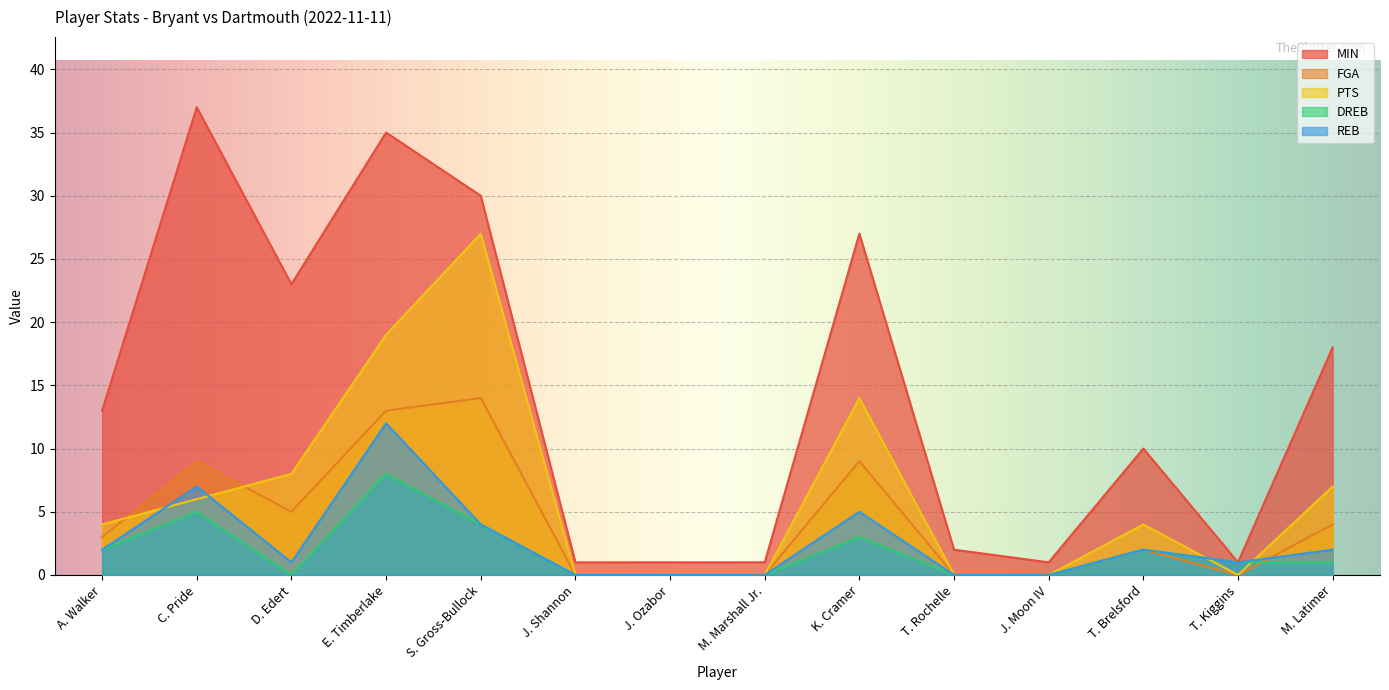

How many data points in PTS are above 4?

6